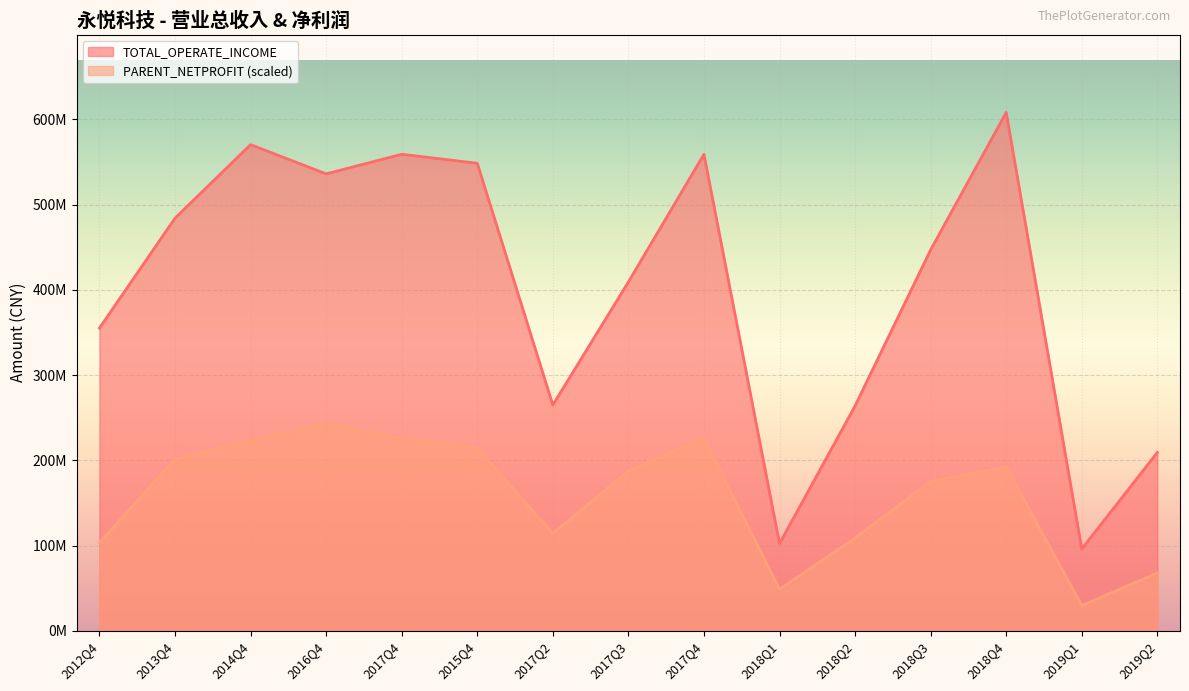

Which series has the largest total across all categories?

TOTAL_OPERATE_INCOME